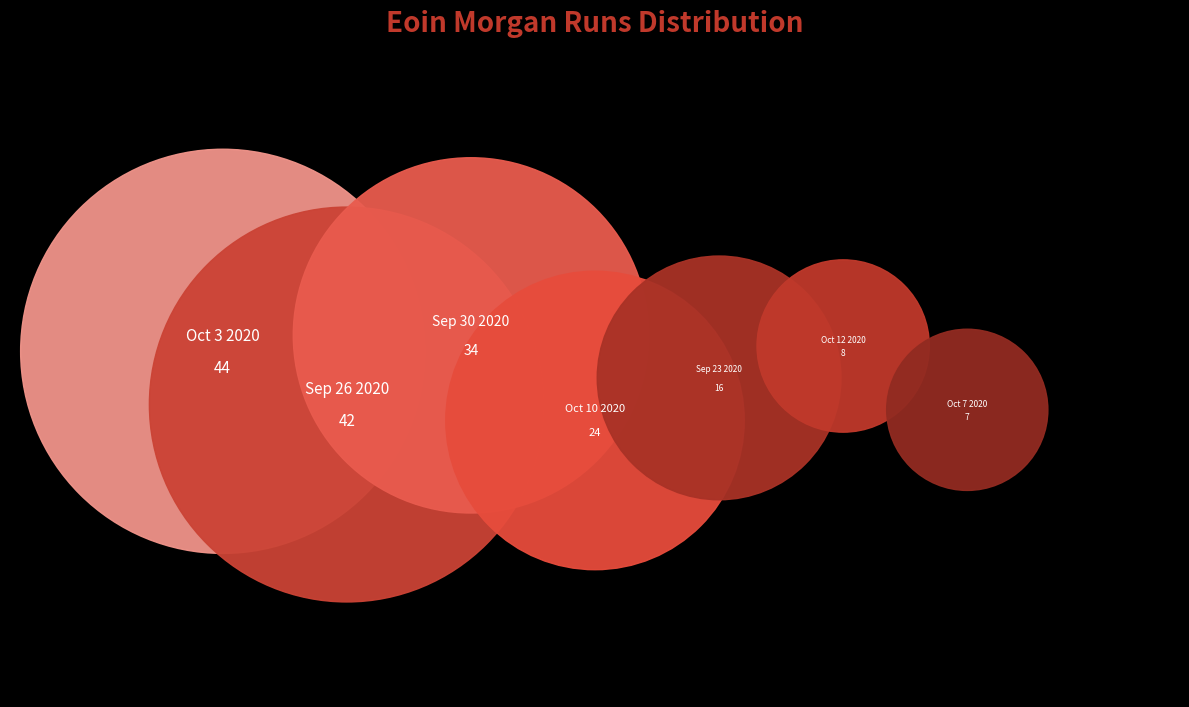

What is the total percentage of Sep 23 2020 and Sep 26 2020?

33.1%